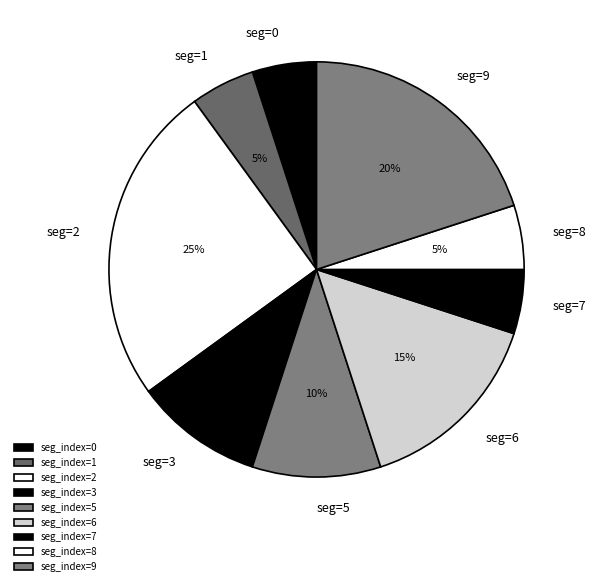

Is it true that seg_index=8 is 18% of the pie?

False